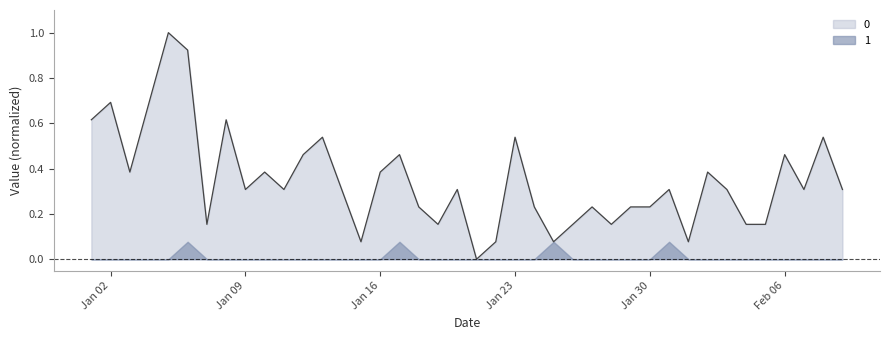

List the series in order of their peak value, highest first.

0, 1